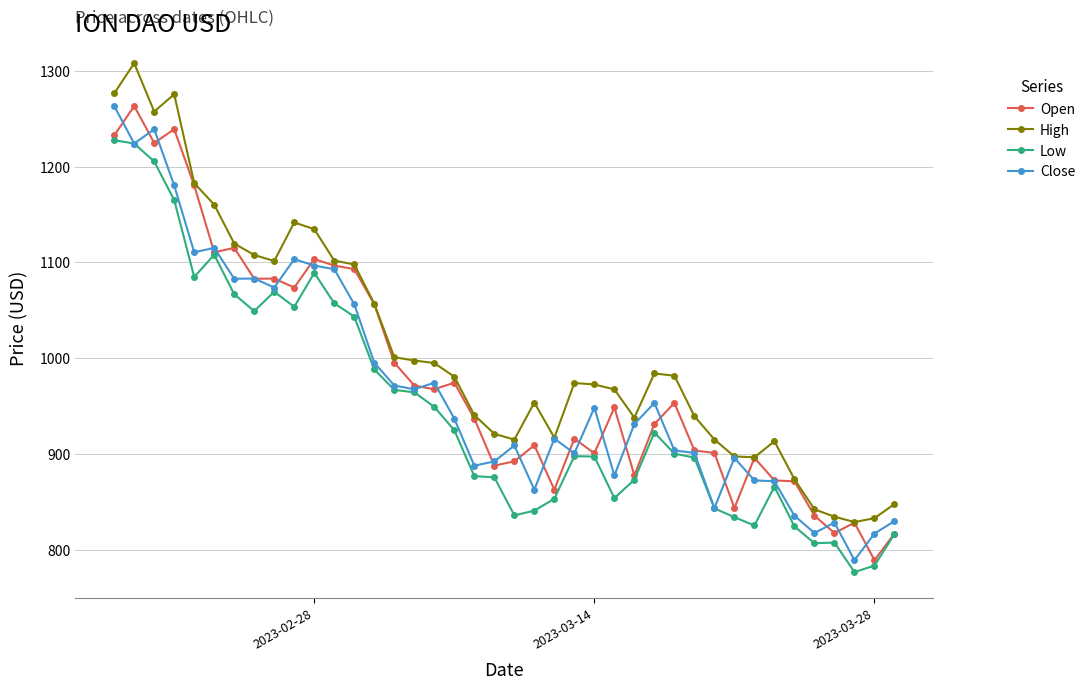

What is the value of the High point at the 7th from the left?

1119.8